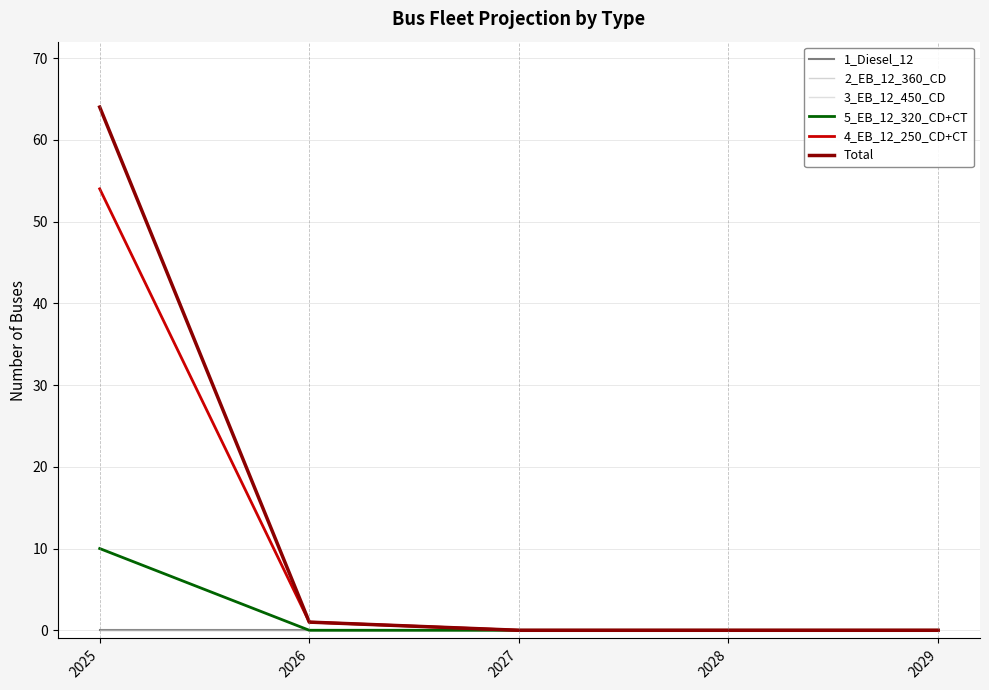

Which series changed the most between 2028 and 2029?

1_Diesel_12